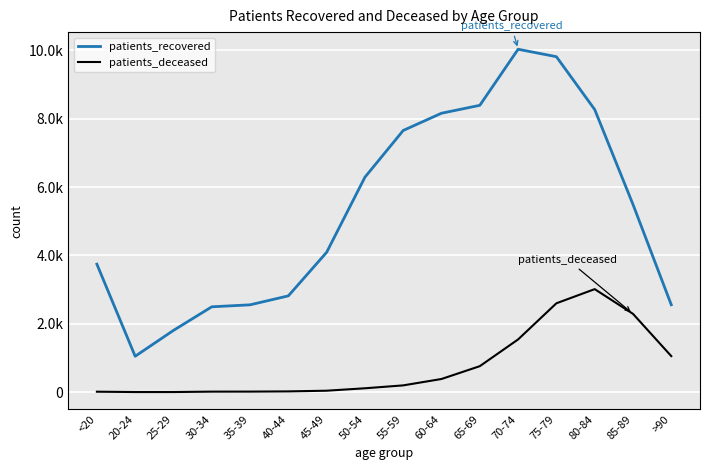

What is the label of the 10th point from the left?

60-64